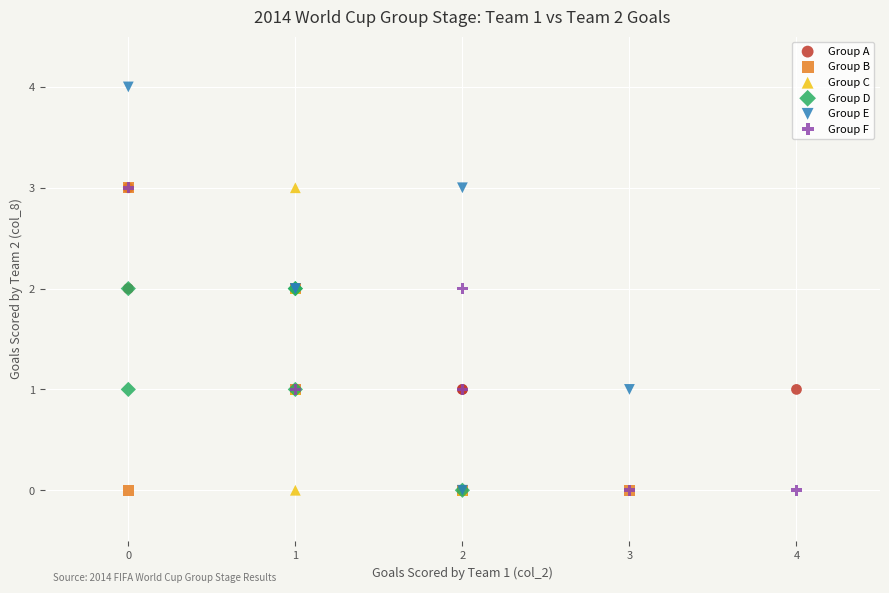

Which series reaches the maximum Y coordinate?

Group E